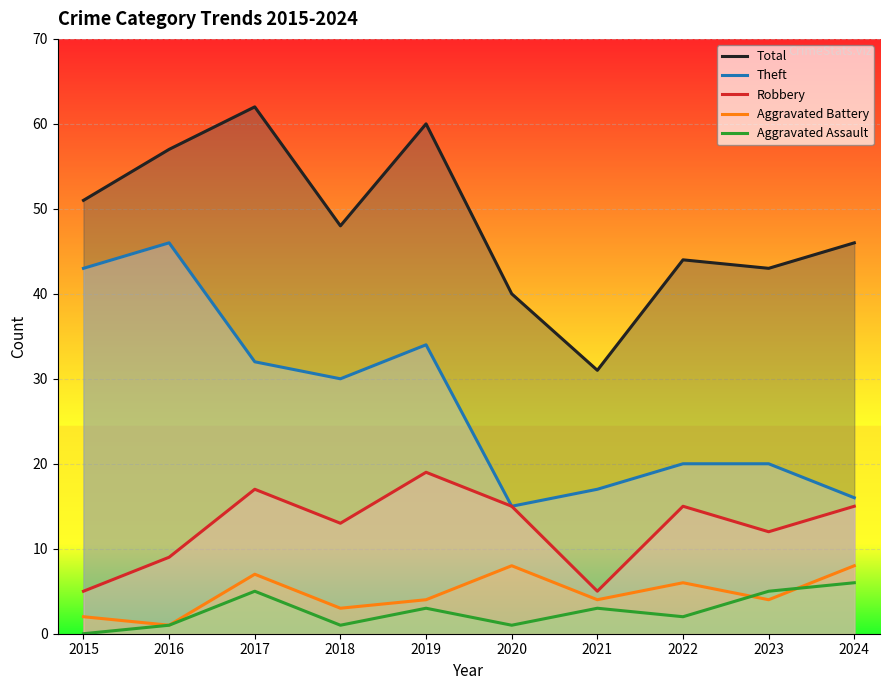

List the series in order of their peak value, lowest first.

Aggravated Assault, Aggravated Battery, Robbery, Theft, Total